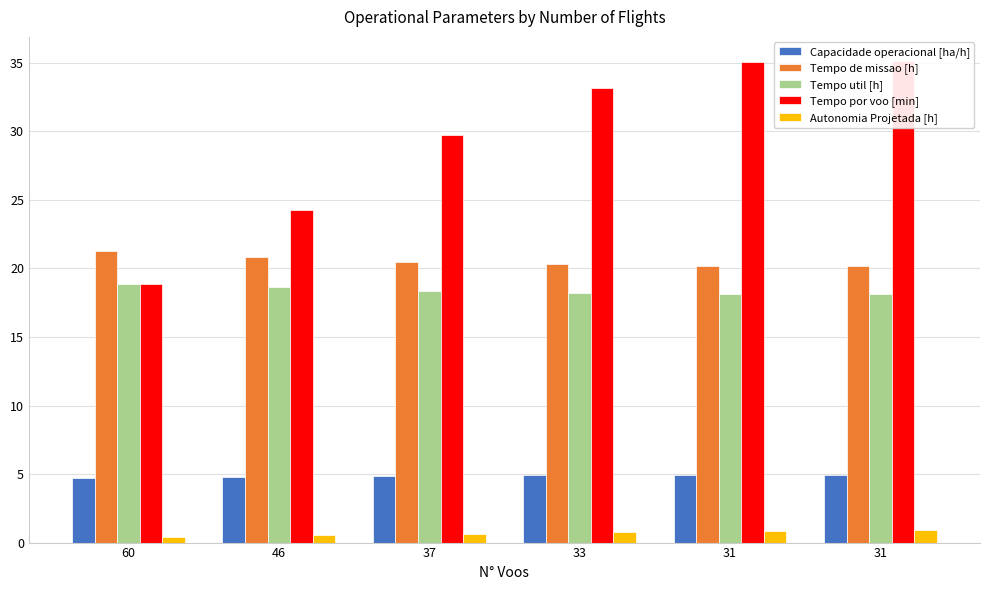

Reading left to right, transcribe all the data shown in this chart.

Capacidade operacional [ha/h]: 60=4.7	46=4.8	37=4.9	33=4.9	31=5.0	31=5.0
Tempo de missao [h]: 60=21.3	46=20.8	37=20.4	33=20.3	31=20.2	31=20.2
Tempo util [h]: 60=18.9	46=18.6	37=18.3	33=18.2	31=18.1	31=18.2
Tempo por voo [min]: 60=18.9	46=24.3	37=29.7	33=33.1	31=35.1	31=35.1
Autonomia Projetada [h]: 60=0.4	46=0.5	37=0.6	33=0.7	31=0.8	31=0.9